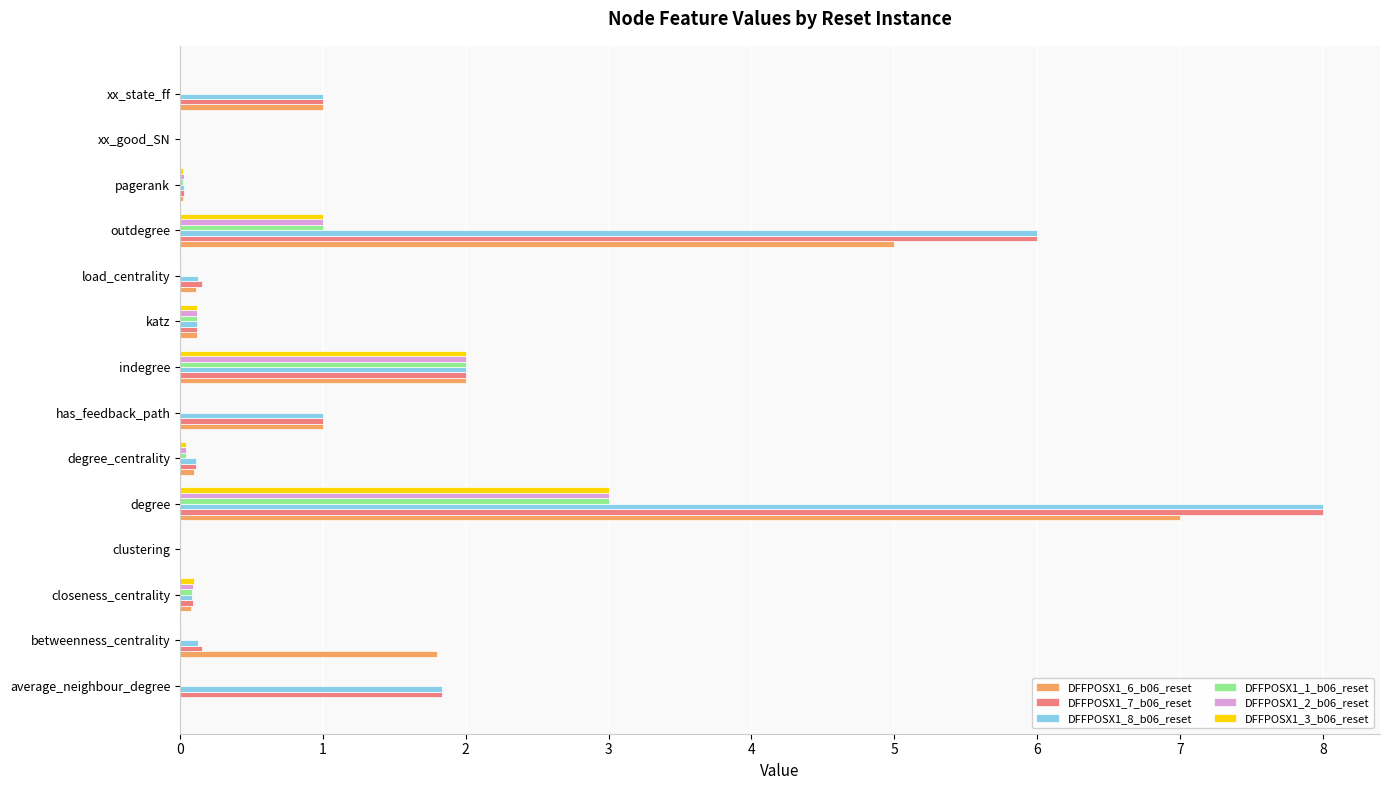

At which category is the sum across all series the highest?

degree